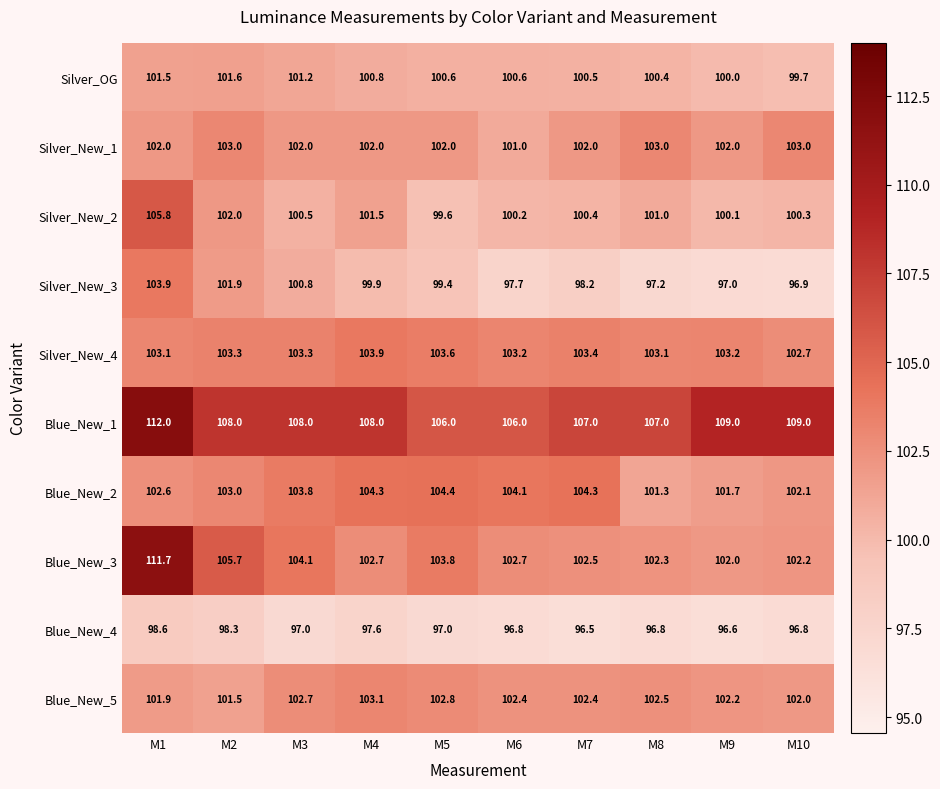

What is the greatest value displayed?

112.0